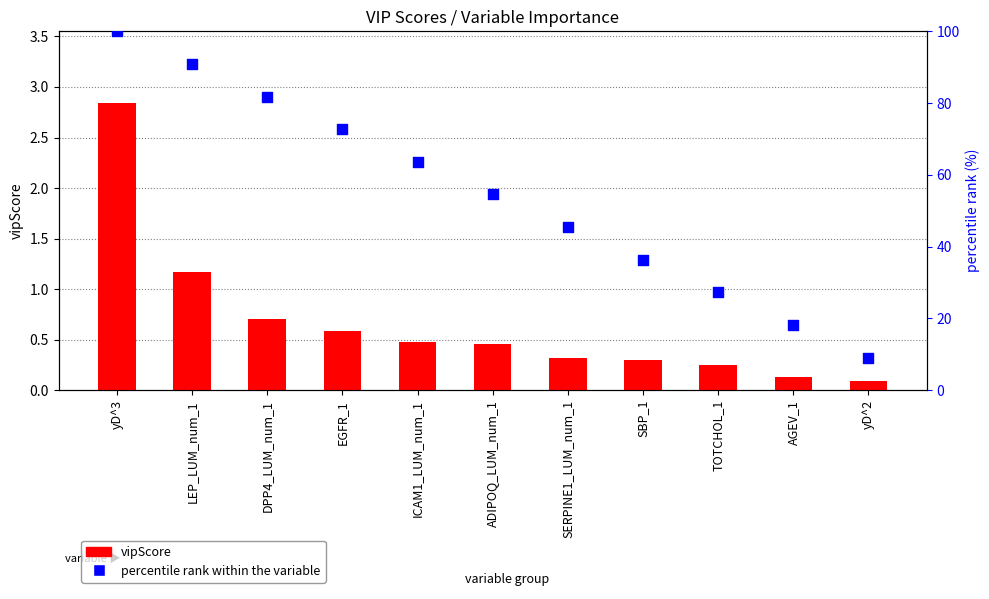

Which series has the largest total across all categories?

percentile rank within the variable